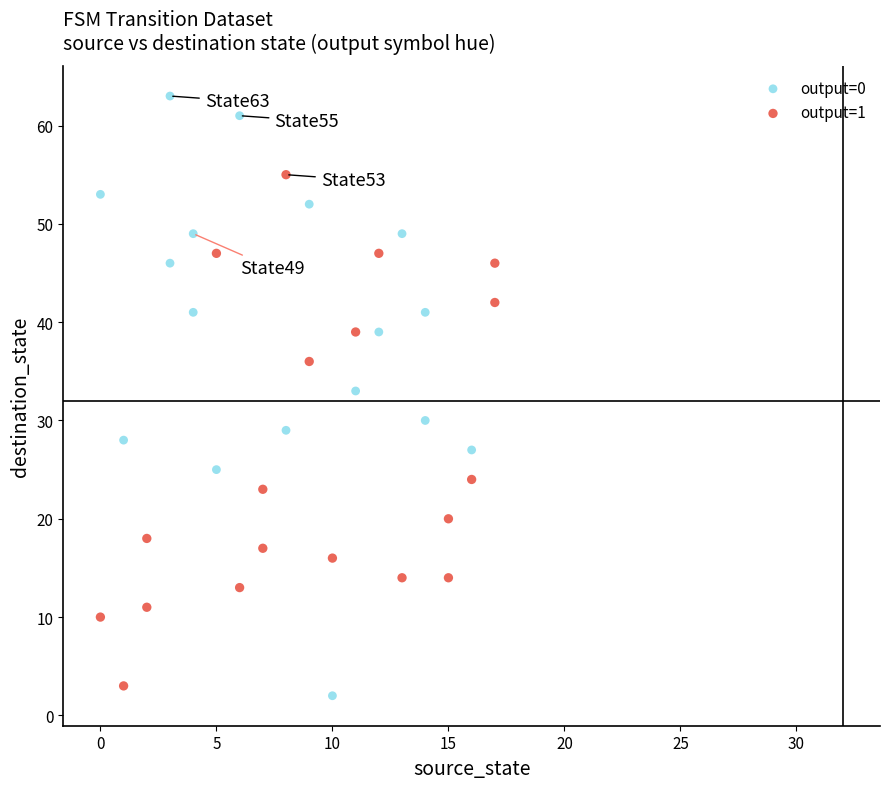

Which series has the largest Y range (max minus min)?

output=0